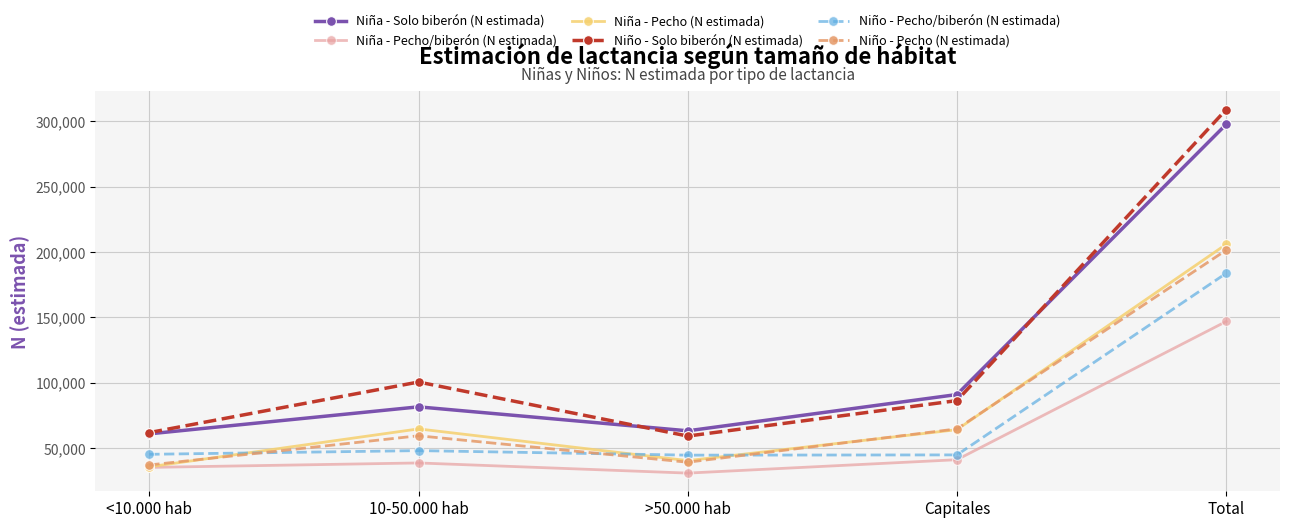

How many categories are shown in the chart?

5